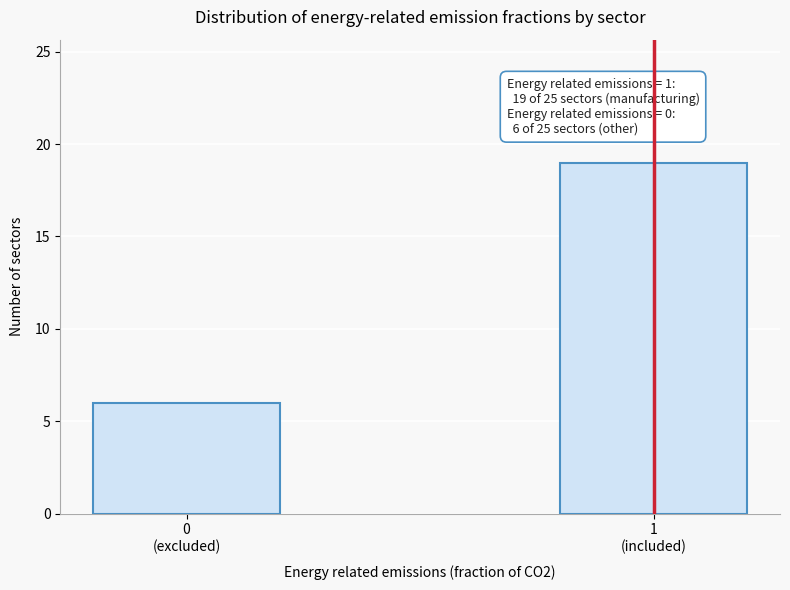

Reading left to right, extract all data points from this chart.

6	19